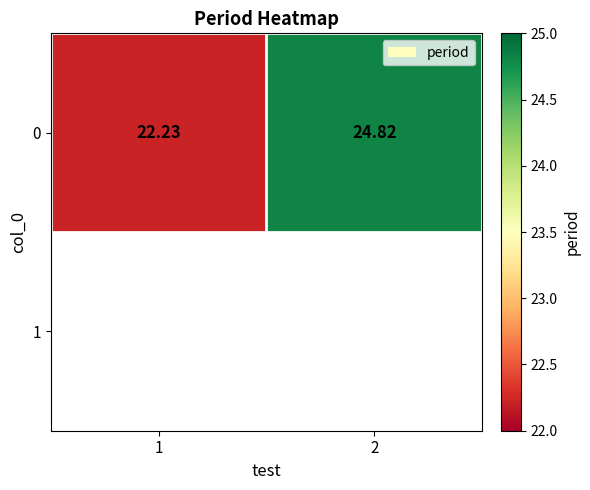

How many data points are less than 24?

1